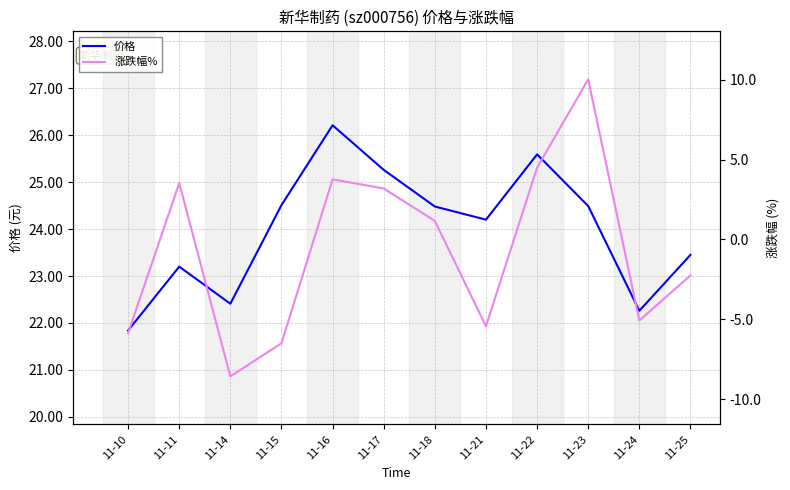

Reading left to right, what are all the values shown in this chart?

价格: 11-10=21.8	11-11=23.2	11-14=22.4	11-15=24.5	11-16=26.2	11-17=25.3	11-18=24.5	11-21=24.2	11-22=25.6	11-23=24.5	11-24=22.3	11-25=23.4
涨跌幅%: 11-10=-5.9	11-11=3.5	11-14=-8.6	11-15=-6.5	11-16=3.8	11-17=3.2	11-18=1.2	11-21=-5.4	11-22=4.5	11-23=10.0	11-24=-5.1	11-25=-2.2